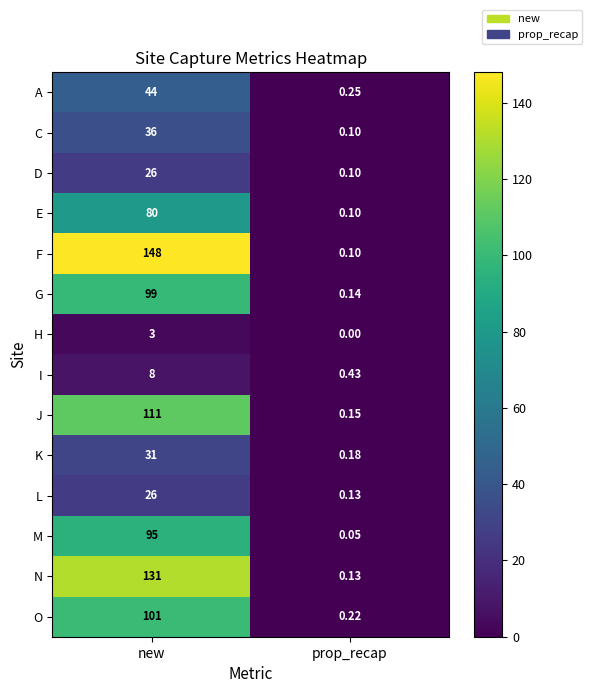

How many series are shown in this chart?

14